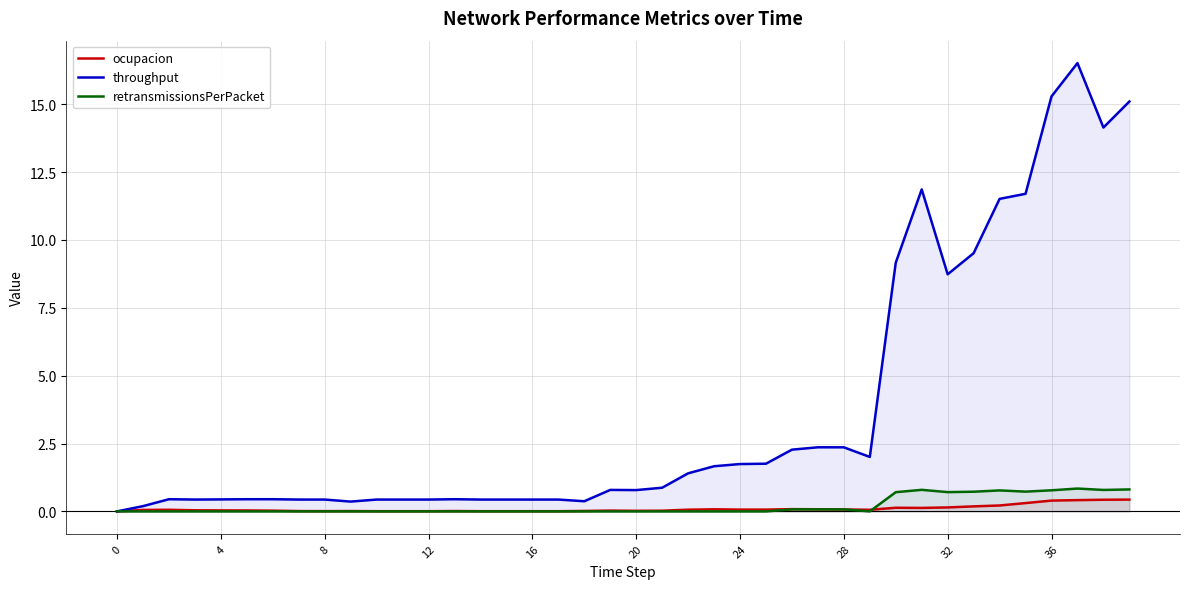

The value of retransmissionsPerPacket at 20 is -0.6. True or false?

False